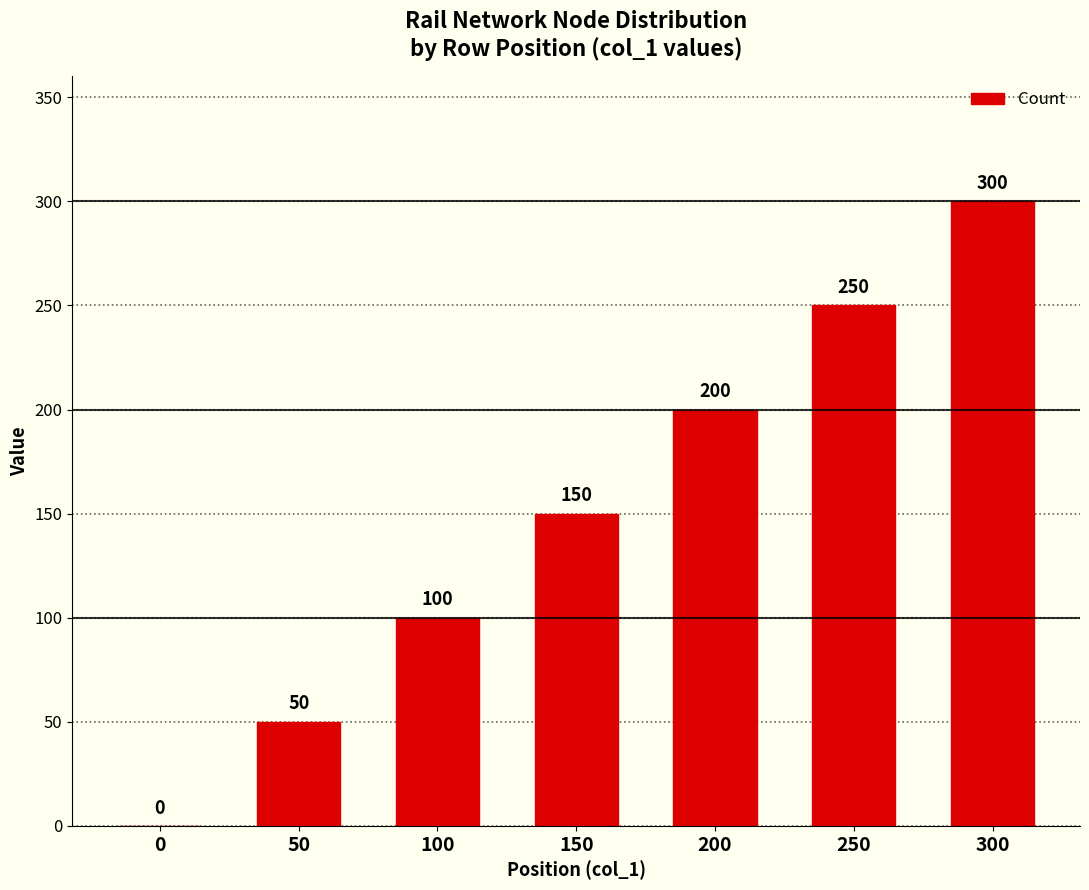

What is the approximate value at 50, to the nearest 5?

50